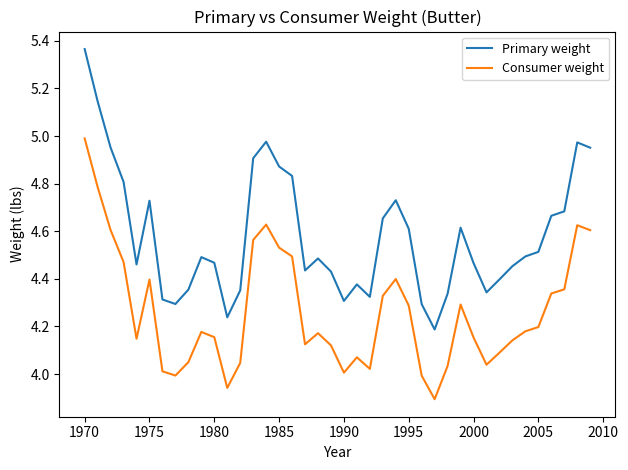

True or false: Consumer weight and Primary weight cross at least once.

False